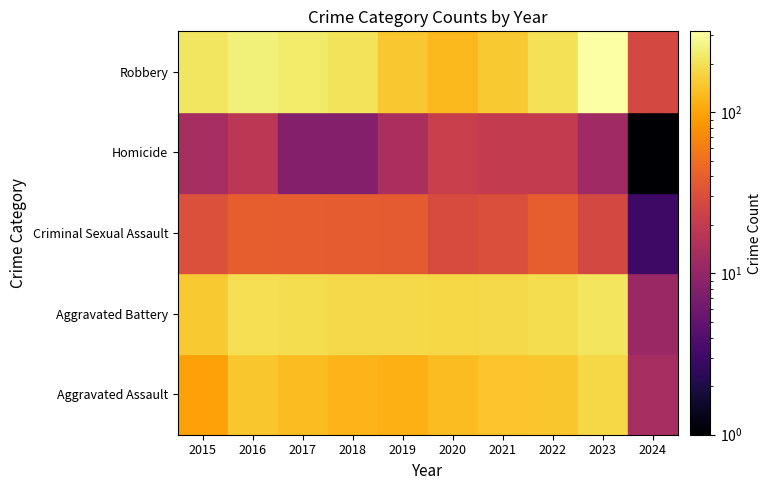

Is it true that Robbery equals 247 at 2016?

True